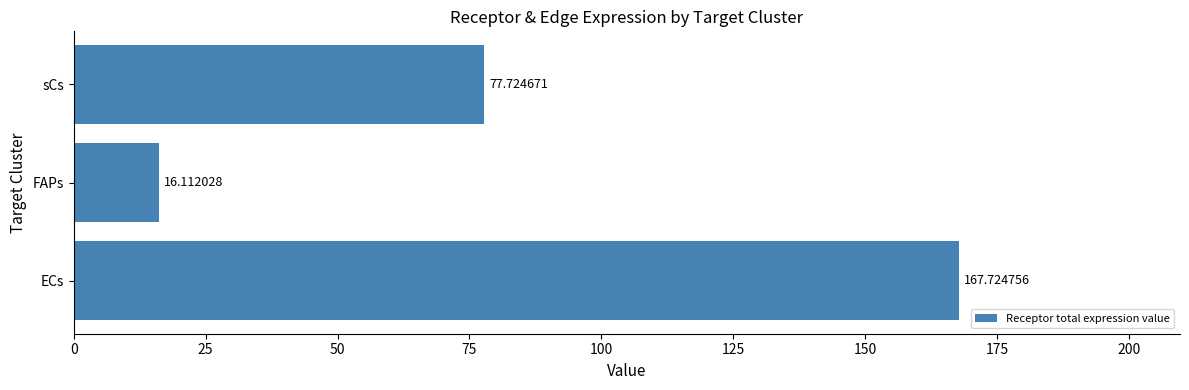

Which has a higher value, FAPs or sCs?

sCs